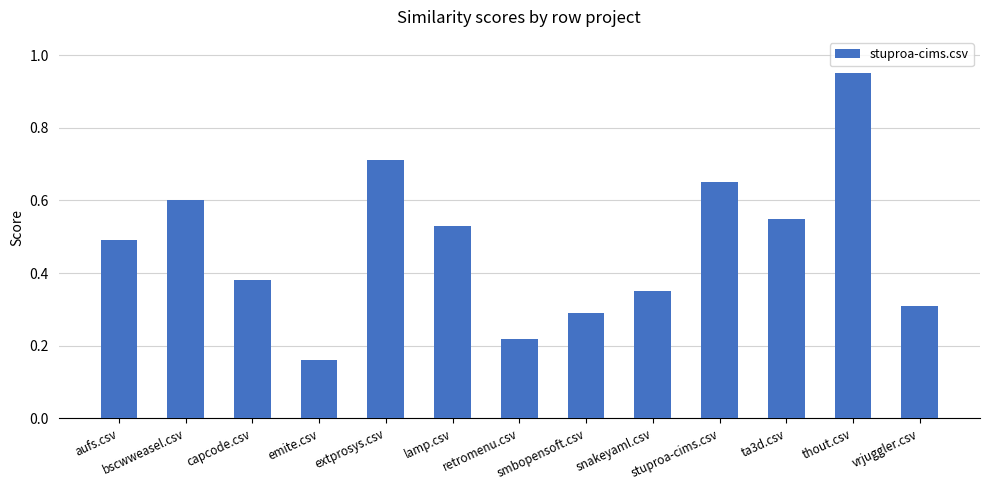

What is the difference between the maximum and minimum values?

0.8